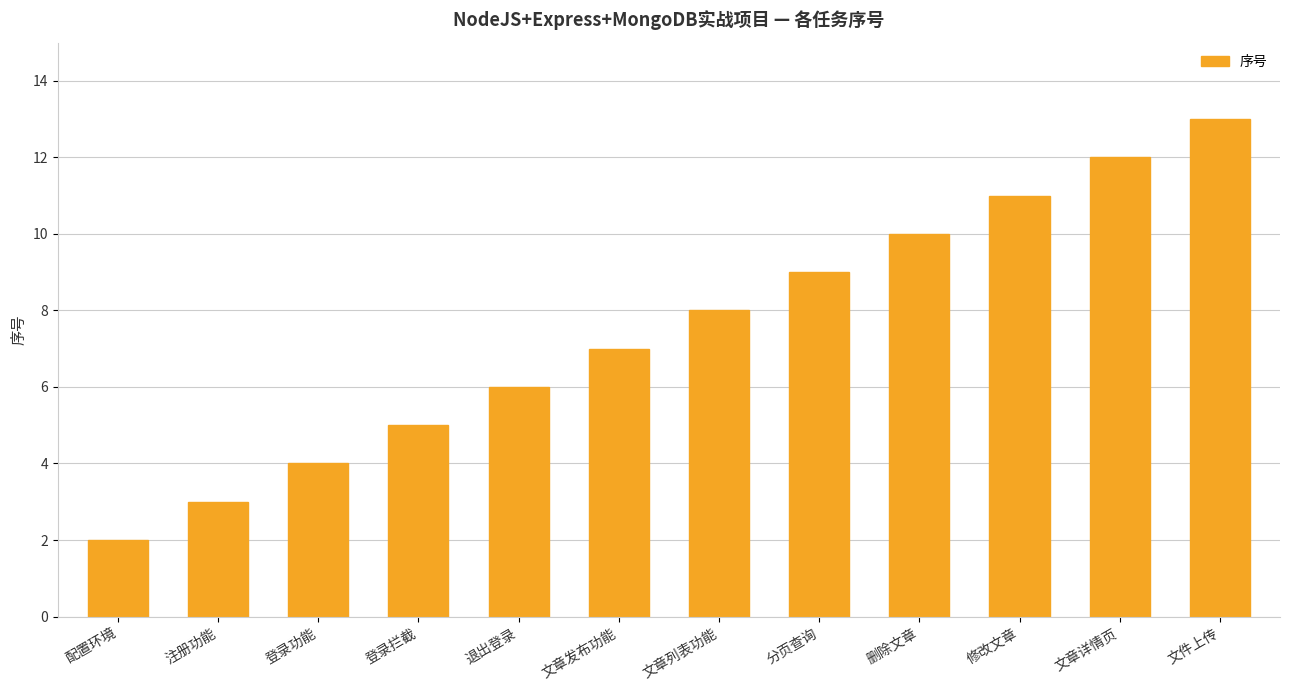

What is the change in value from 配置环境 to 注册功能?

+1